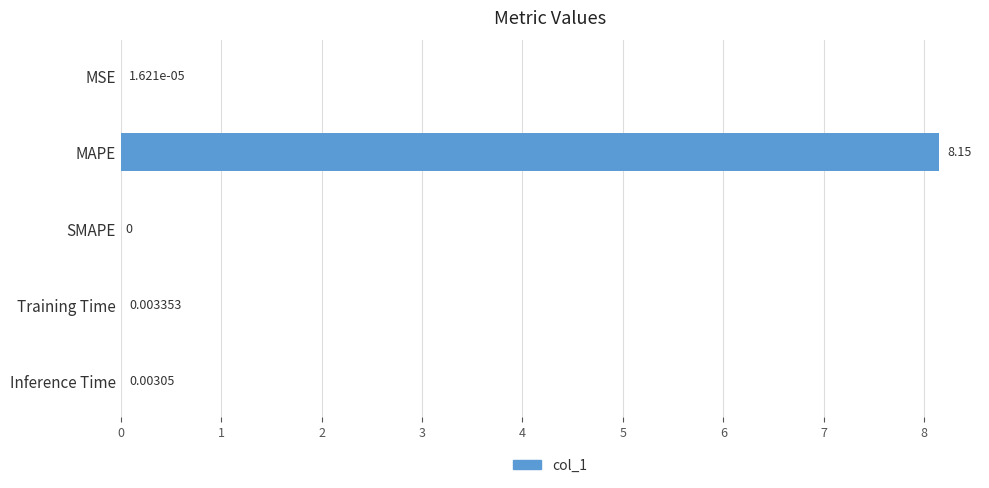

Which label corresponds to the largest value in the chart?

MAPE